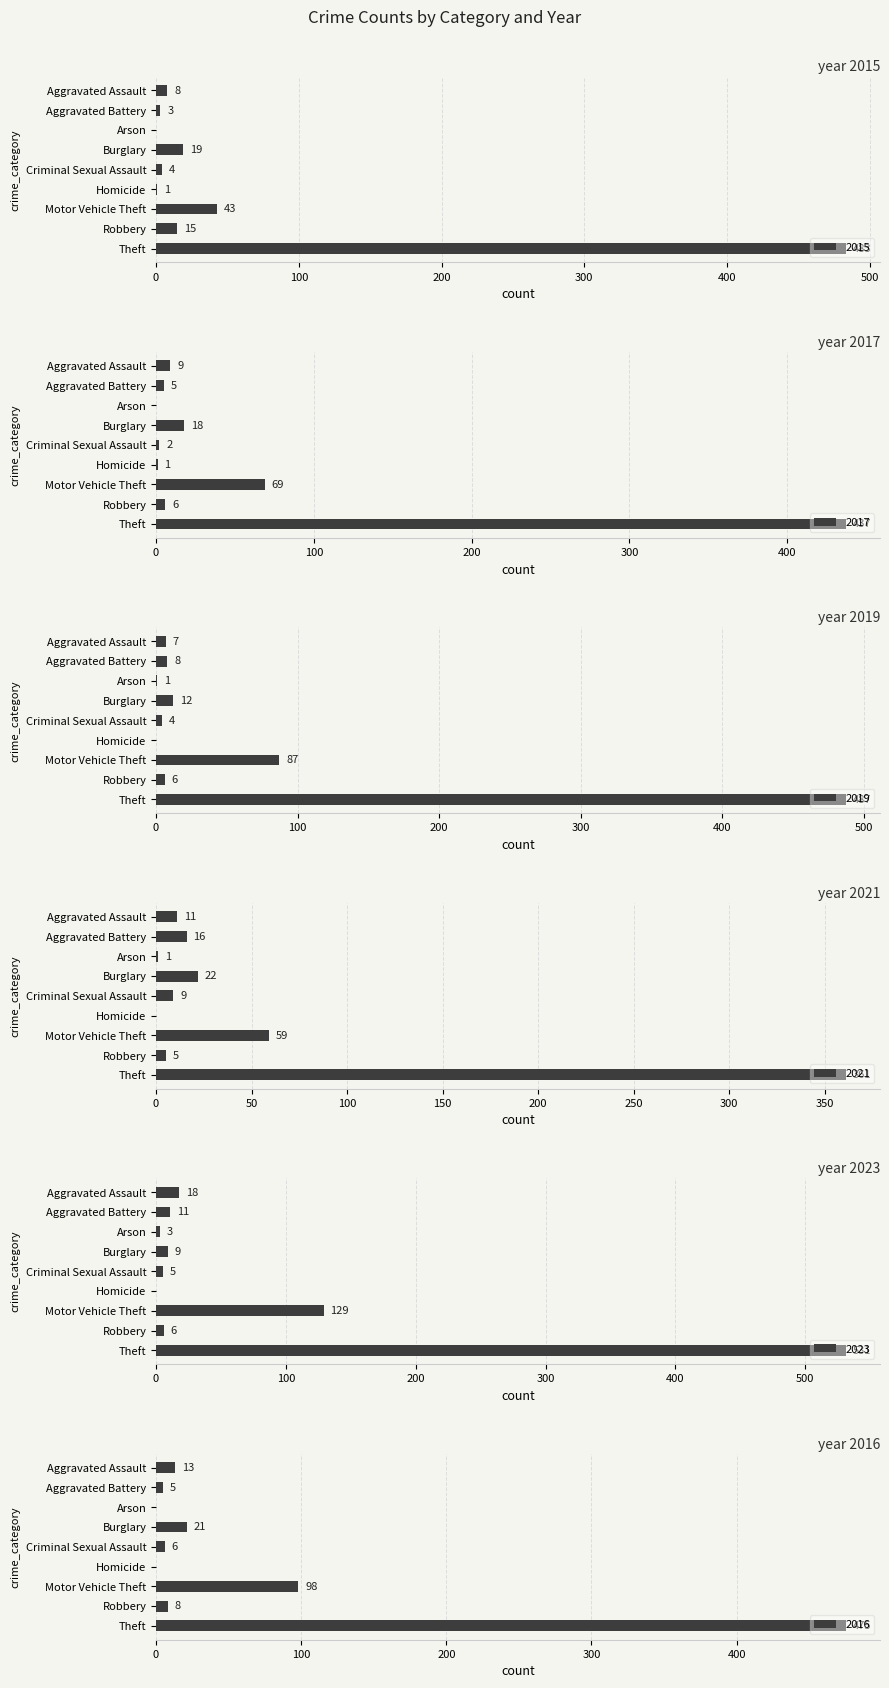

What is the value of the 2023 bar at the 5th from the left?

5